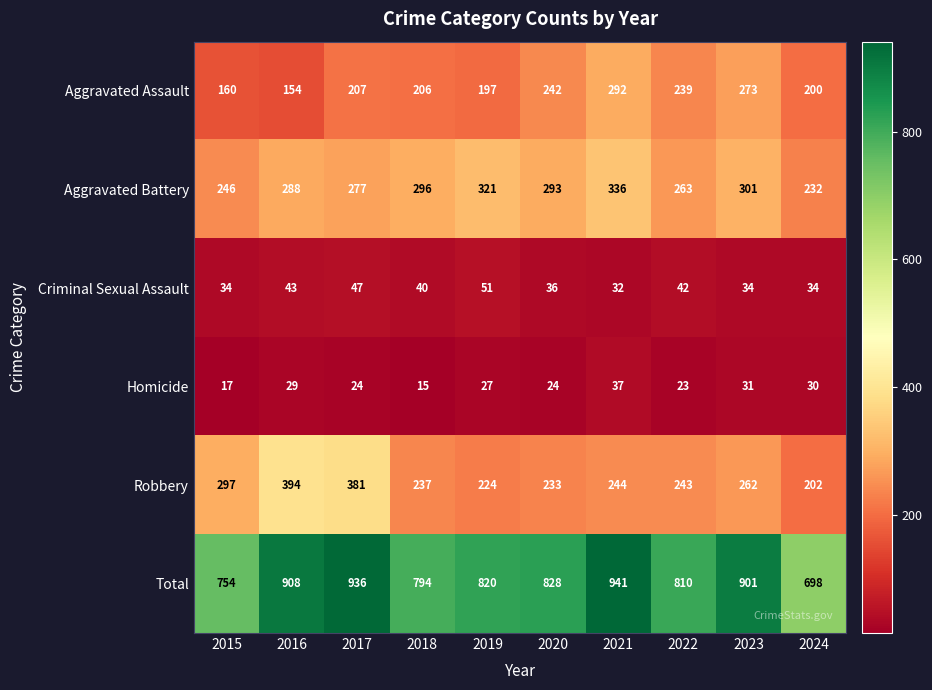

What is the approximate value of Criminal Sexual Assault at 2016, to the nearest 10?

40